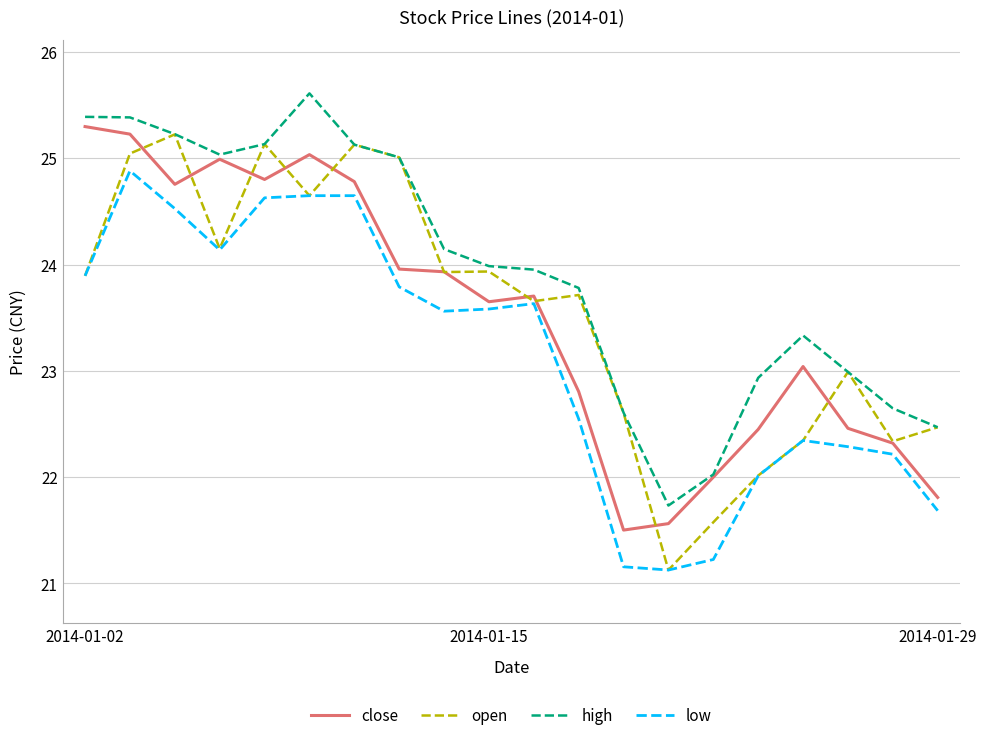

True or false: high and low intersect in this chart.

False